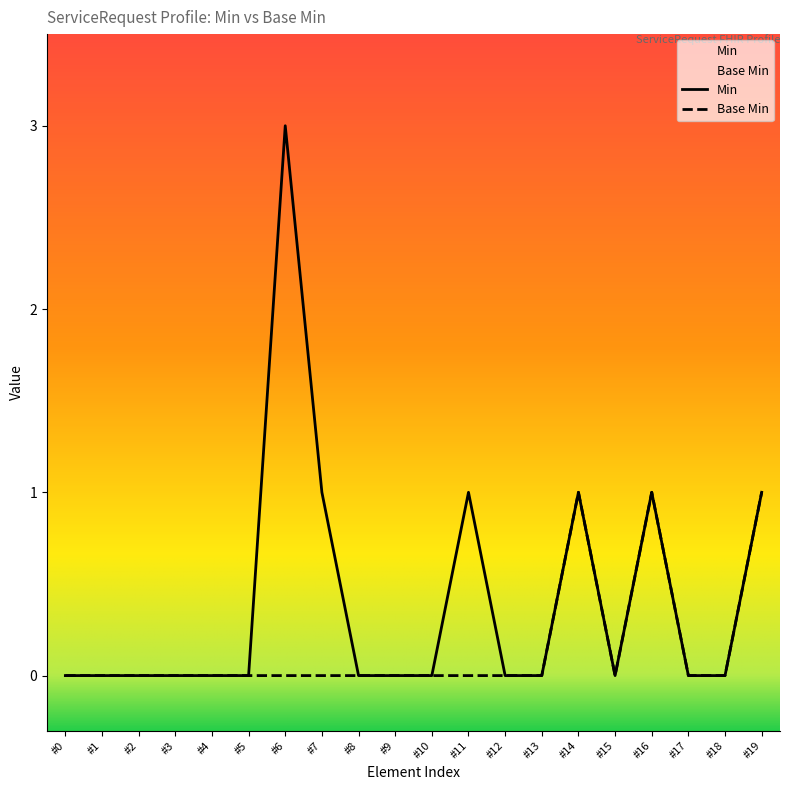

True or false: Base Min and Min intersect in this chart.

False